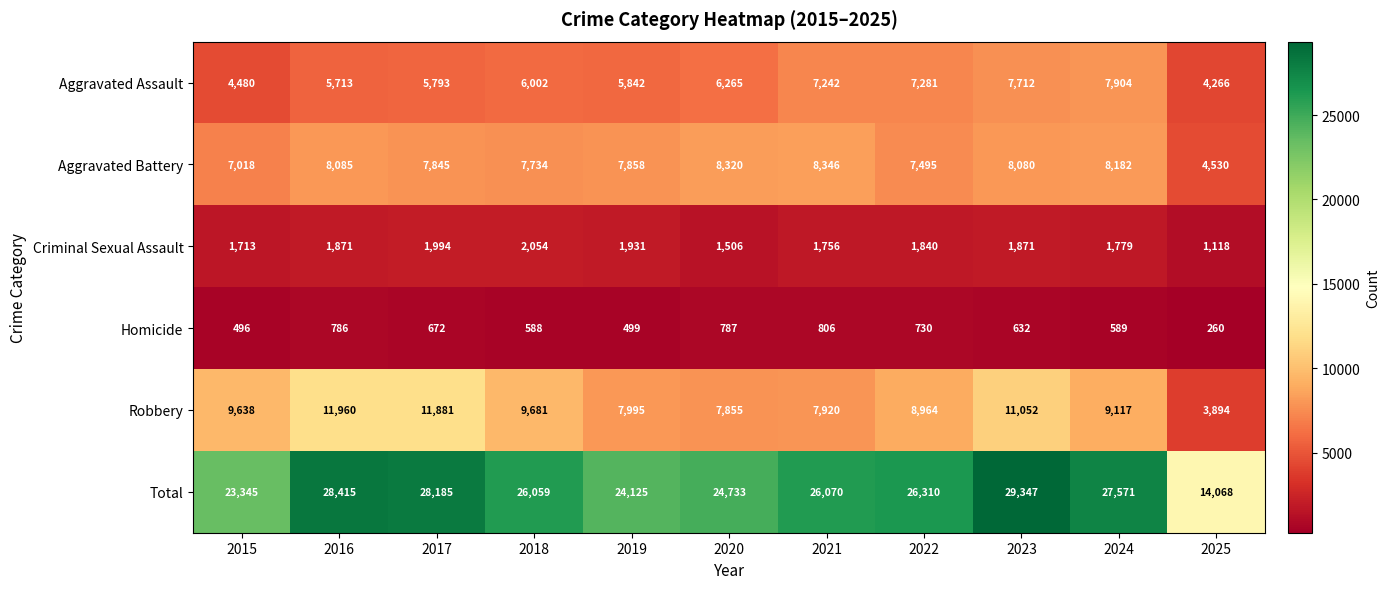

What is the sum of all Robbery values?

99957